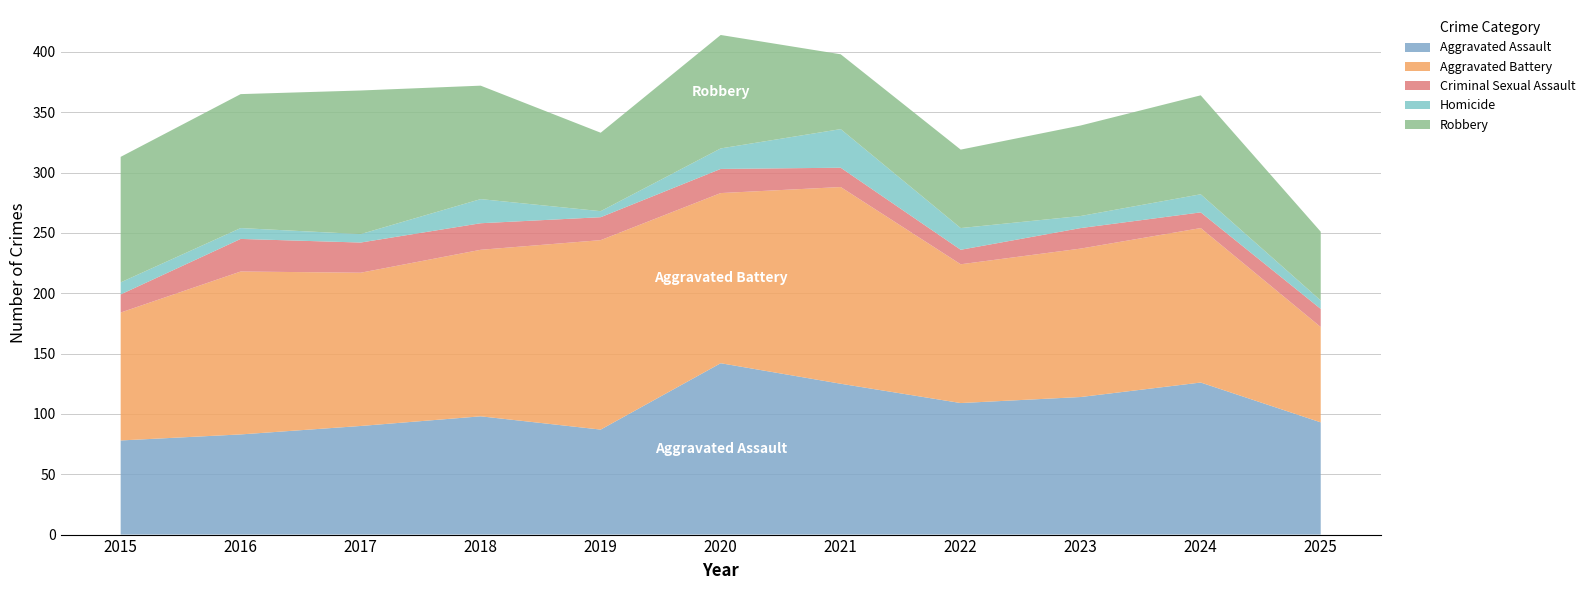

Reading left to right, transcribe all the data shown in this chart.

Aggravated Assault: 78	83	90	98	87	142	125	109	114	126	93
Aggravated Battery: 106	135	127	138	157	141	163	115	123	128	79
Criminal Sexual Assault: 15	27	25	22	19	20	16	12	17	13	15
Homicide: 10	9	7	20	5	17	32	18	10	15	7
Robbery: 104	111	119	94	65	94	62	65	75	82	57